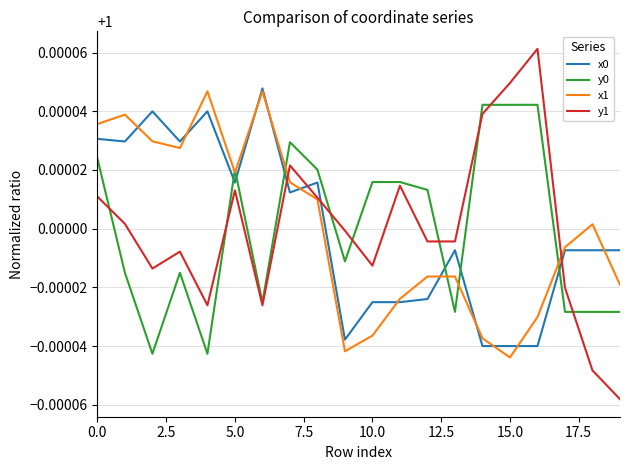

Which series has the largest range (max minus min)?

y1